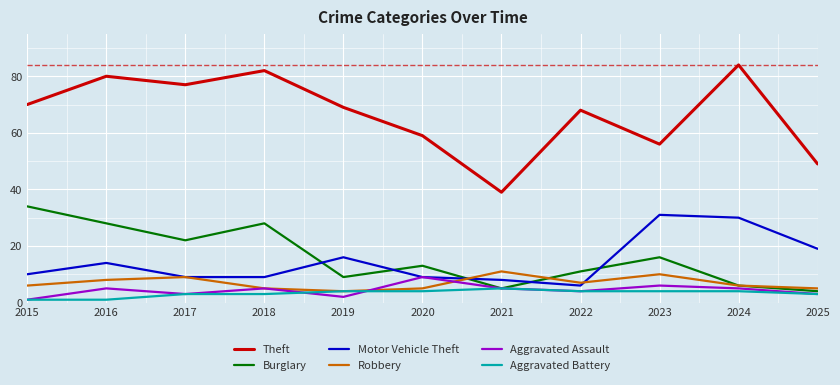

How many distinct data groups are displayed?

6